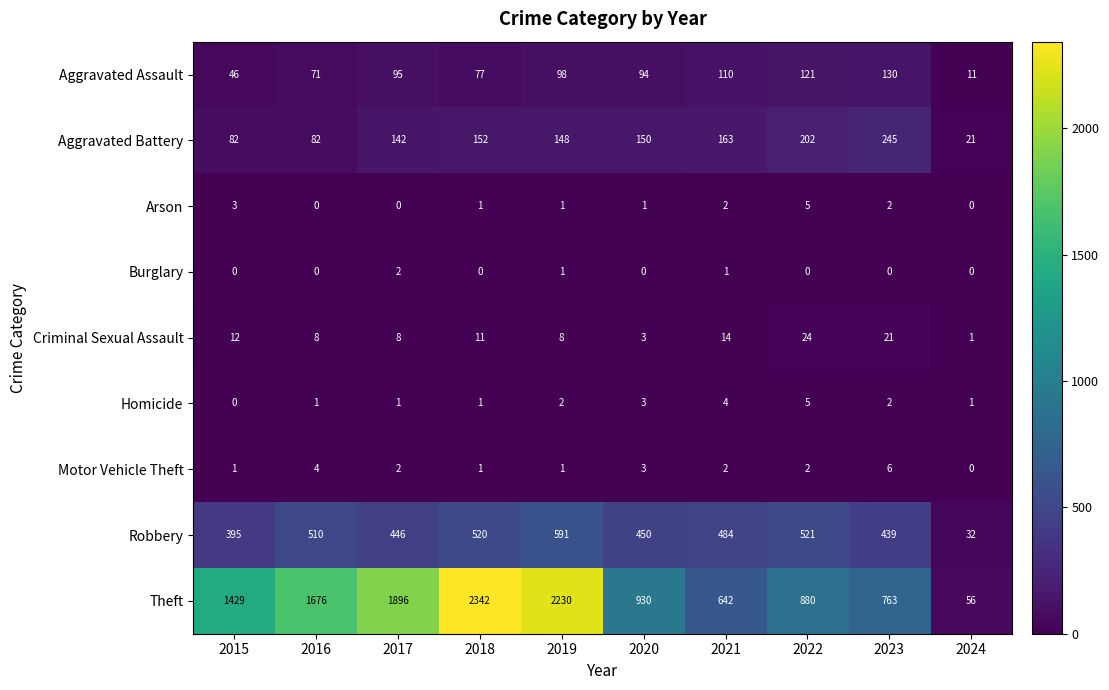

What is the difference between the maximum and minimum values in the Motor Vehicle Theft series?

6